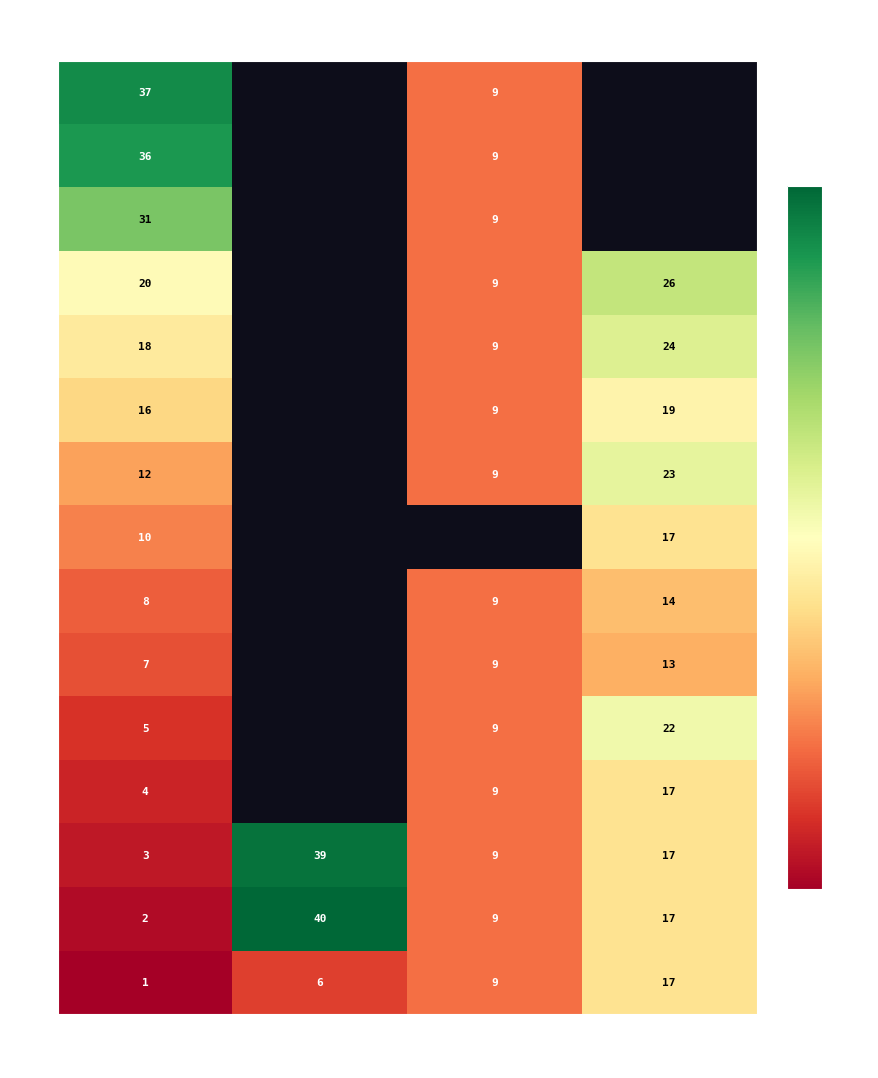

At which label does M reach its peak?

17